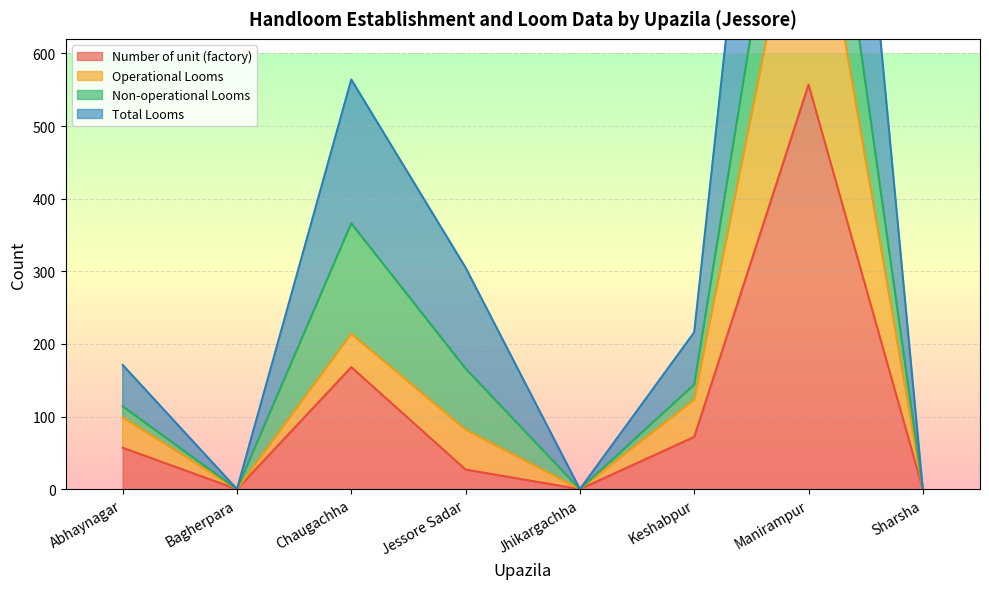

What is the difference between the highest and lowest values at Chaugachha?

396